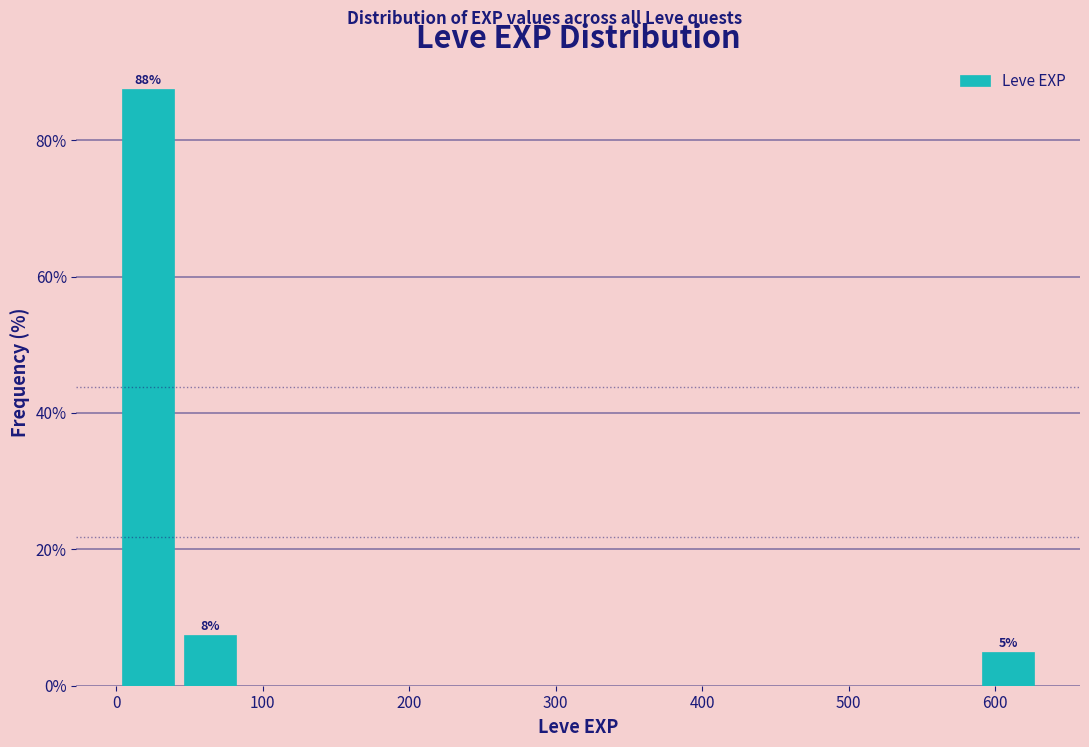

Over which range of the x-axis is the bar tallest?

0 to 40